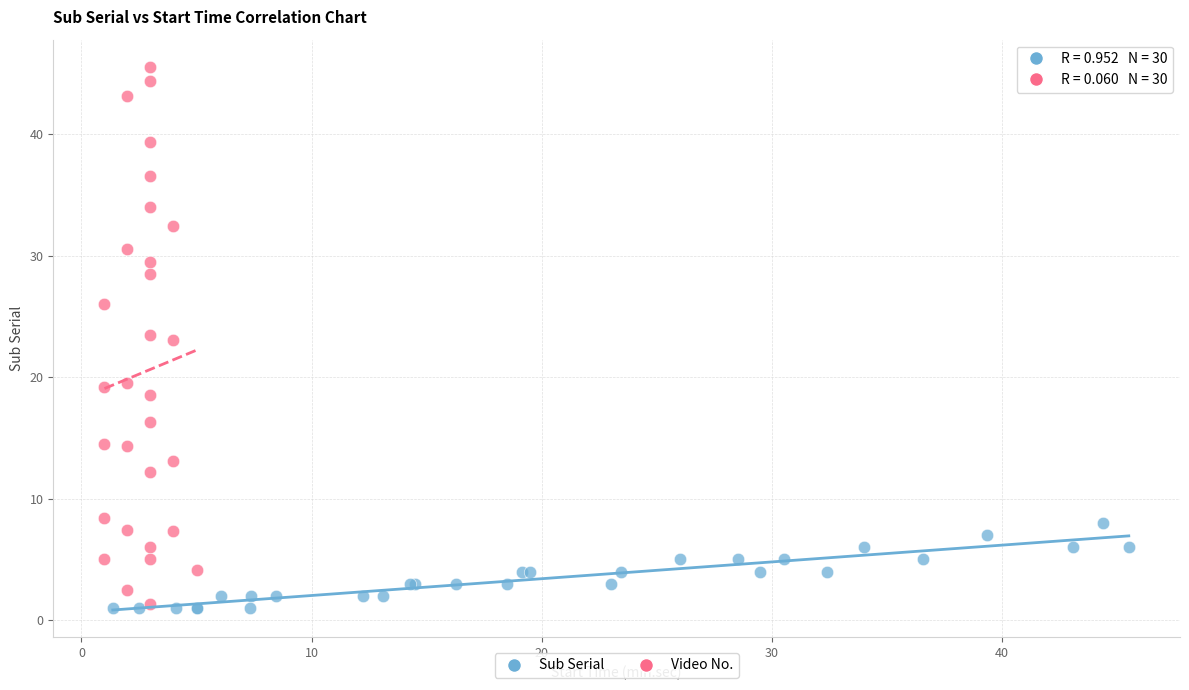

What are all the series names shown in the legend?

Sub Serial, Video No.